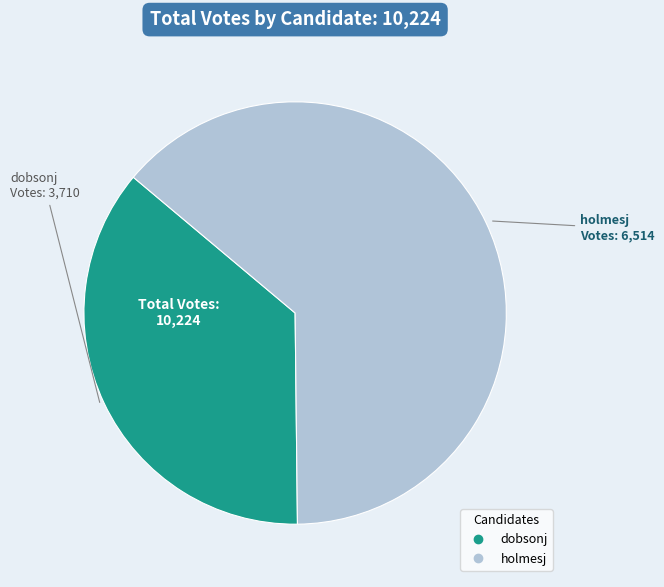

What is the smallest slice in the pie chart?

dobsonj